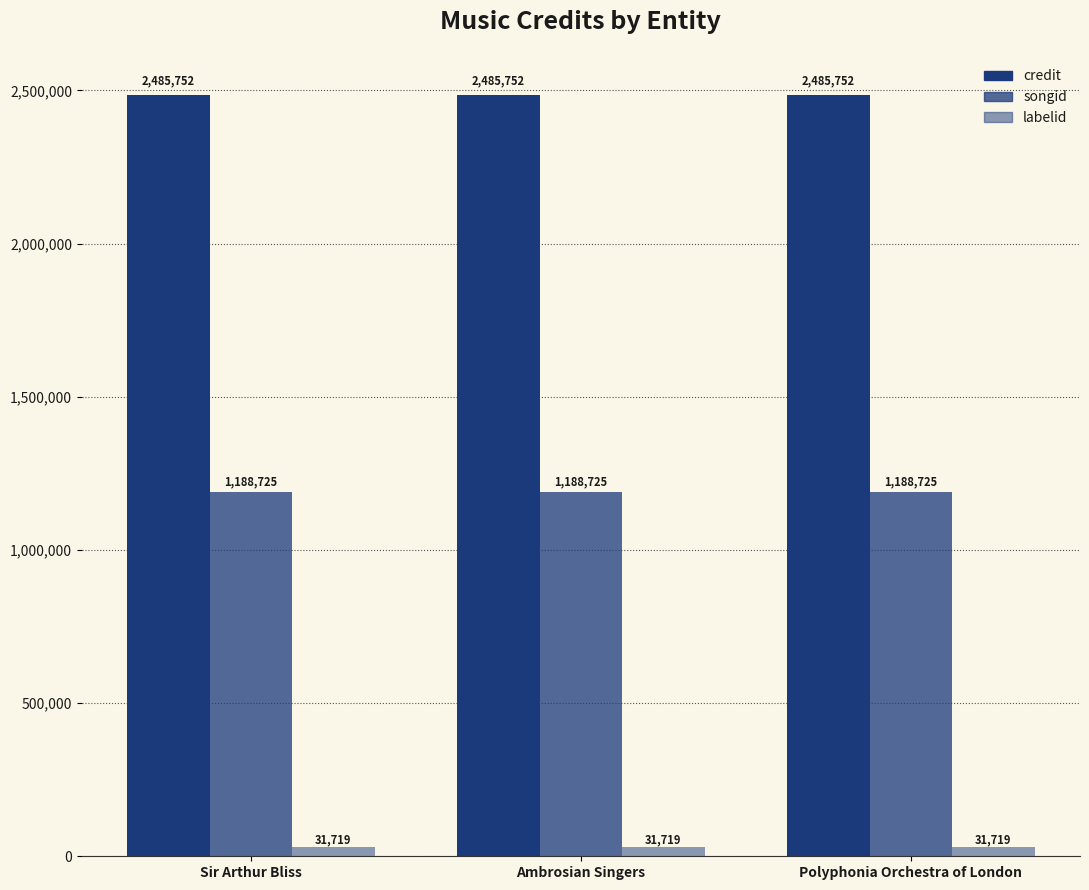

How many series are shown in this chart?

3